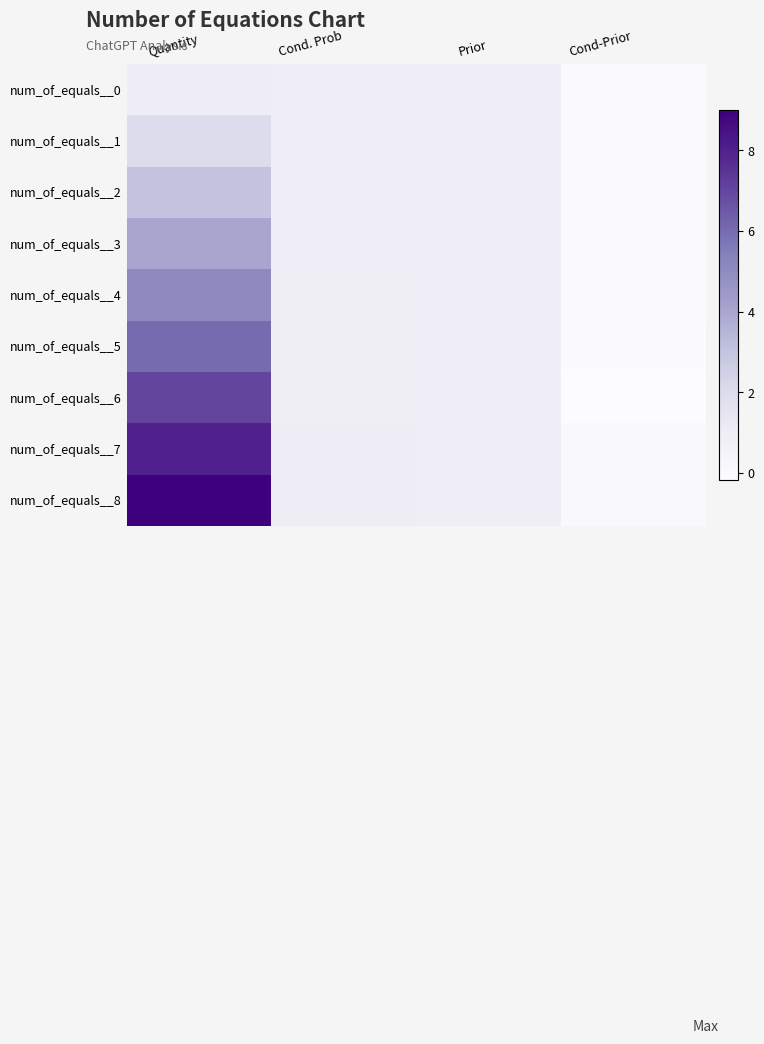

How many series are shown in this chart?

9